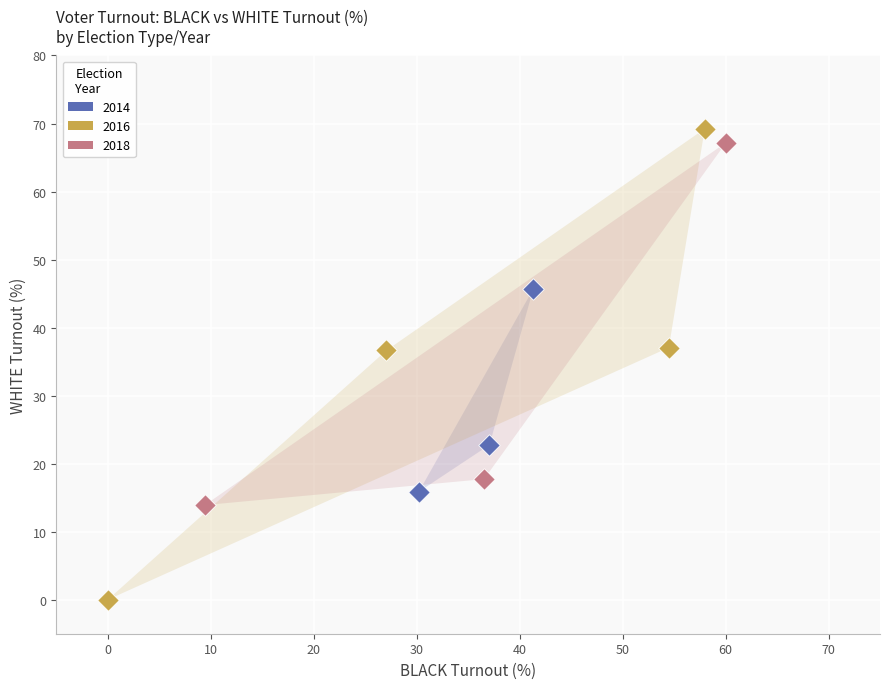

Which series contains the lowest Y value?

2016